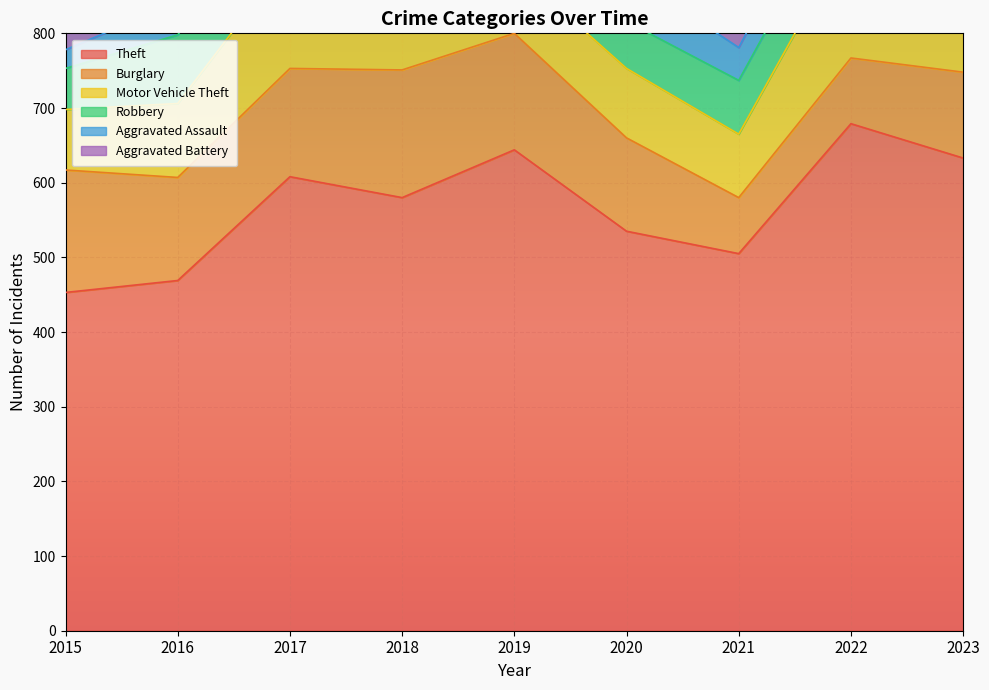

What value does the Theft series have at 2021, to the nearest 50?

500